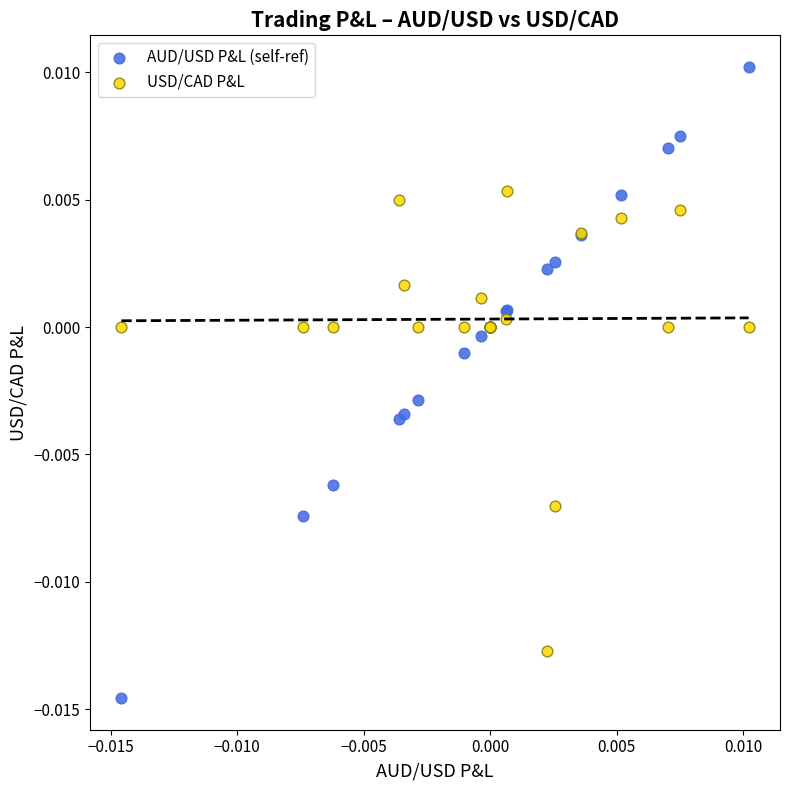

Which series reaches the minimum Y coordinate?

AUD/USD P&L (self-ref)